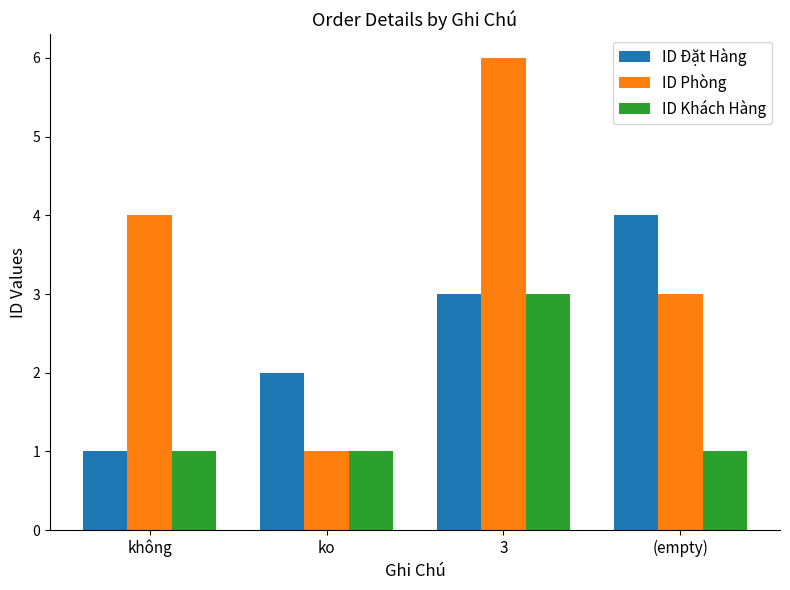

What is the difference between the maximum and minimum values in the ID Phòng series?

5